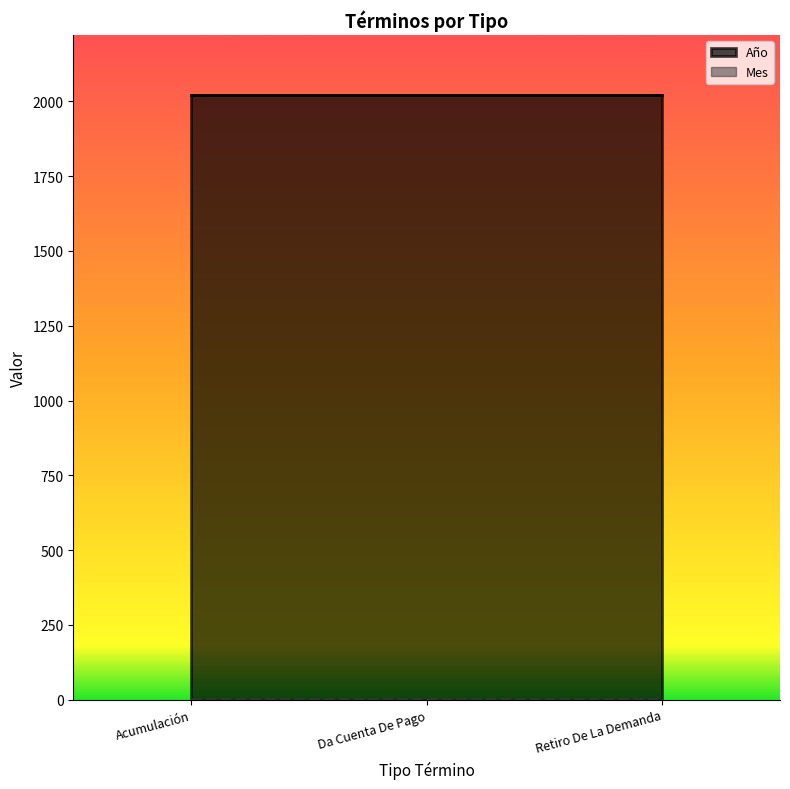

What is the maximum value shown in the chart?

2020